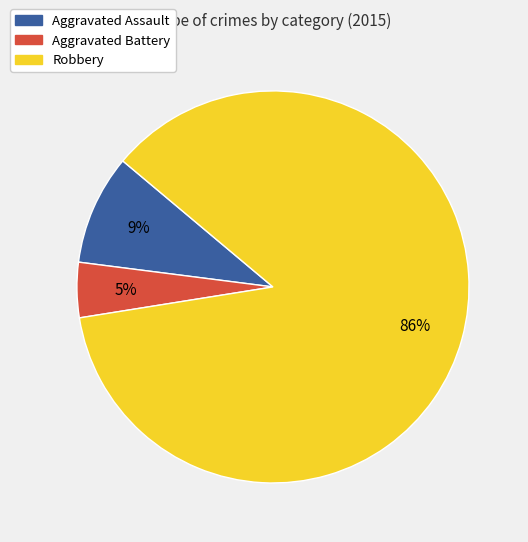

Which slice is the smallest?

Aggravated Battery